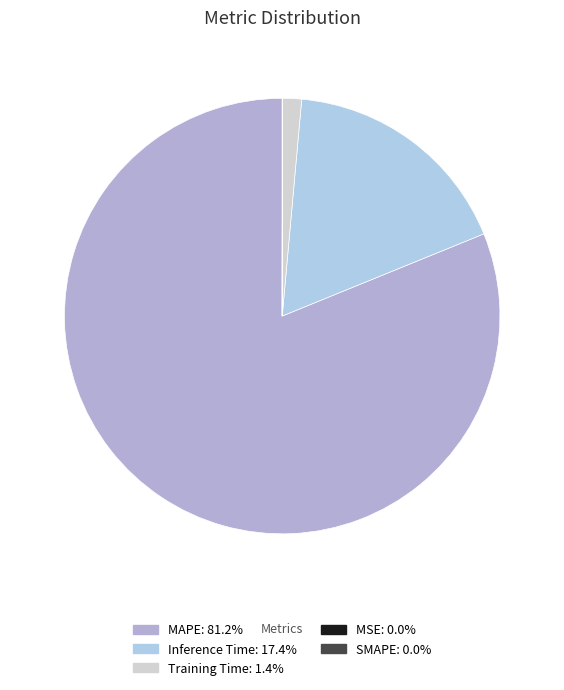

The SMAPE slice represents 0% of the pie. True or false?

True